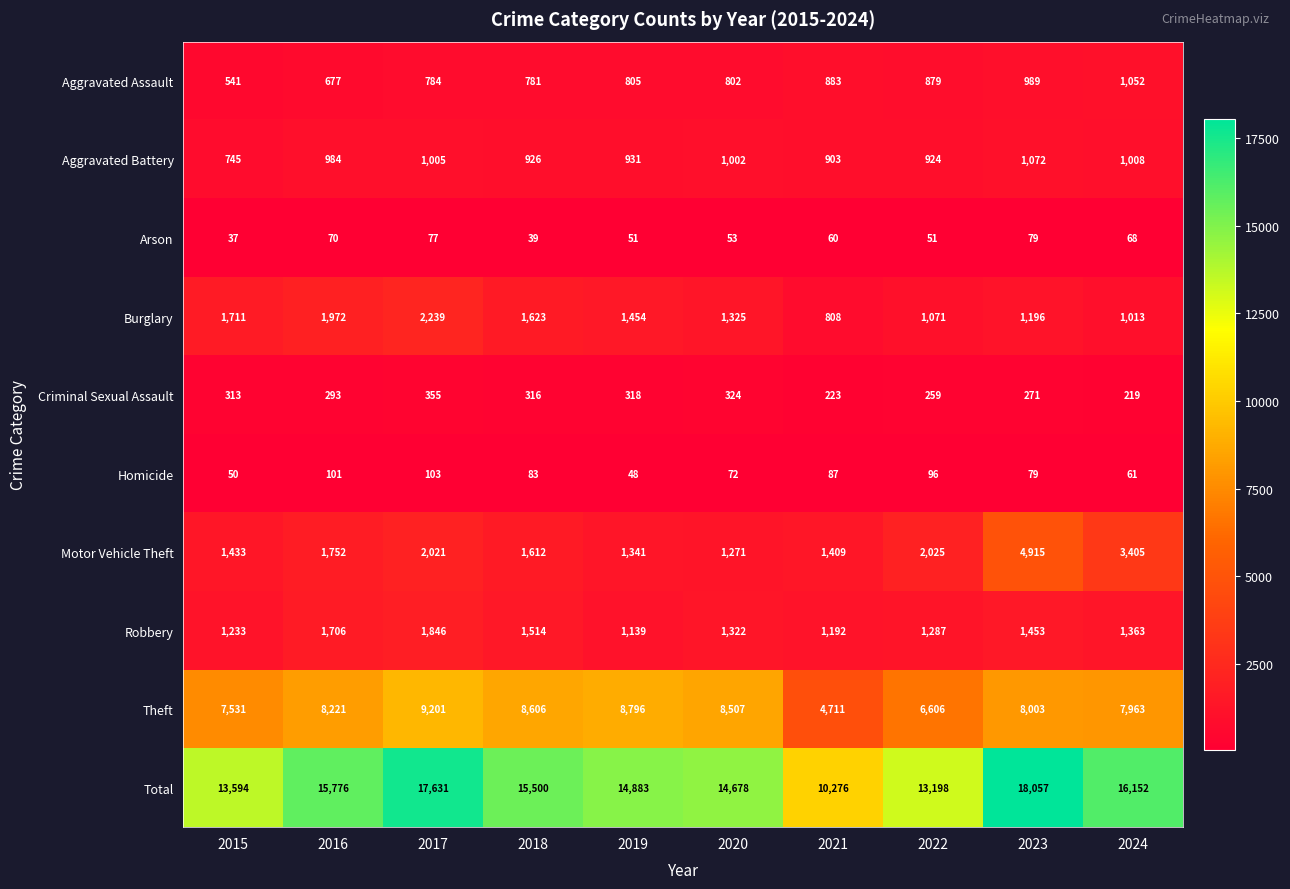

What is the sum of all Total values?

149745